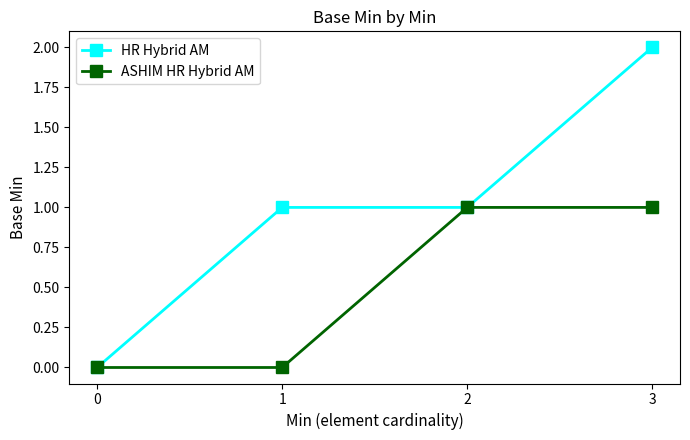

Reading left to right, extract all data points from this chart.

HR Hybrid AM: 0=0	1=1	2=1	3=2
ASHIM HR Hybrid AM: 0=0	1=0	2=1	3=1